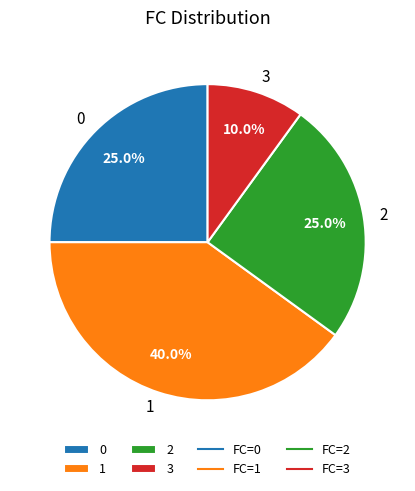

Combined, what portion of the pie is 3 and 0?

35.0%